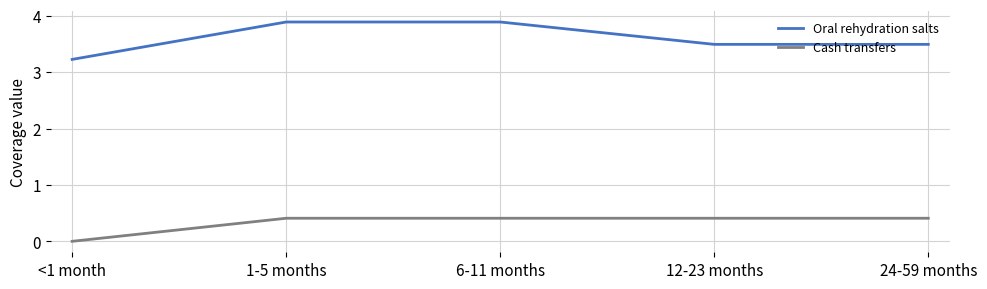

What is the difference between the highest and lowest values at 12-23 months?

3.1